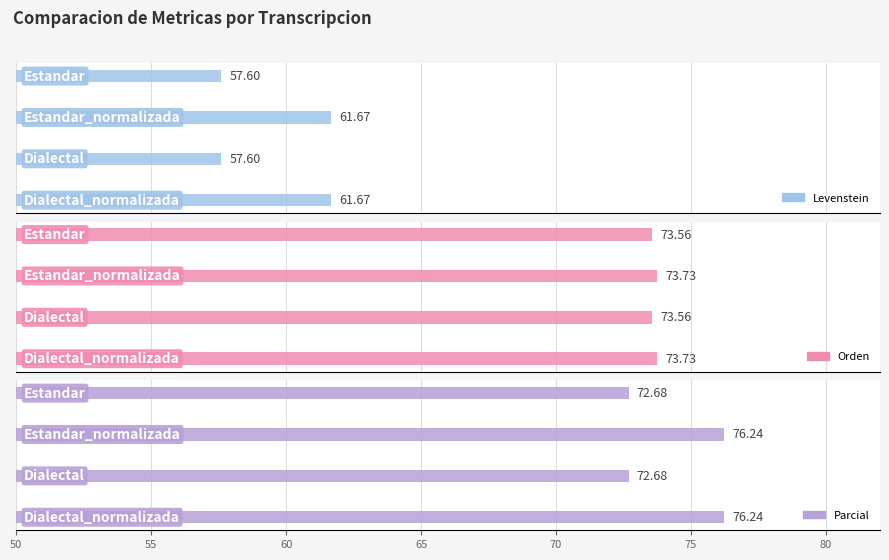

What is the sum of all Orden values?

294.6